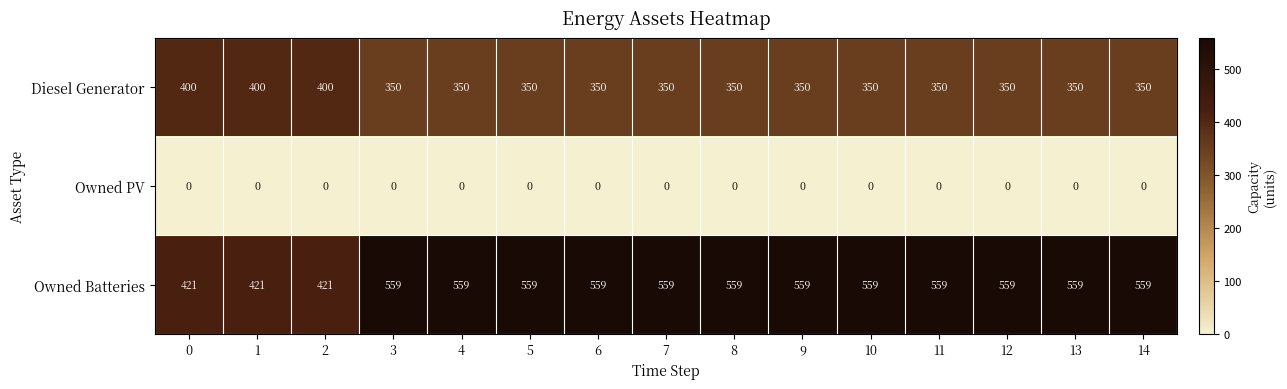

What is the difference between the second highest and second lowest values in the Diesel Generator series?

50